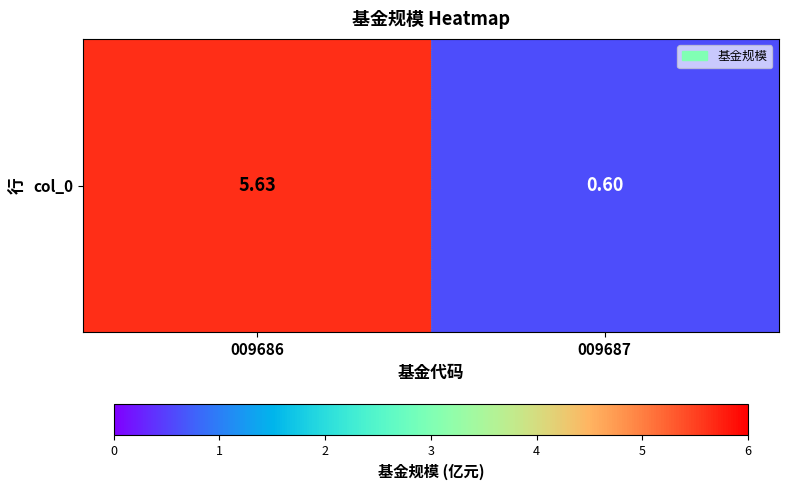

Reading right to left, transcribe all the data shown in this chart.

0.6	5.6